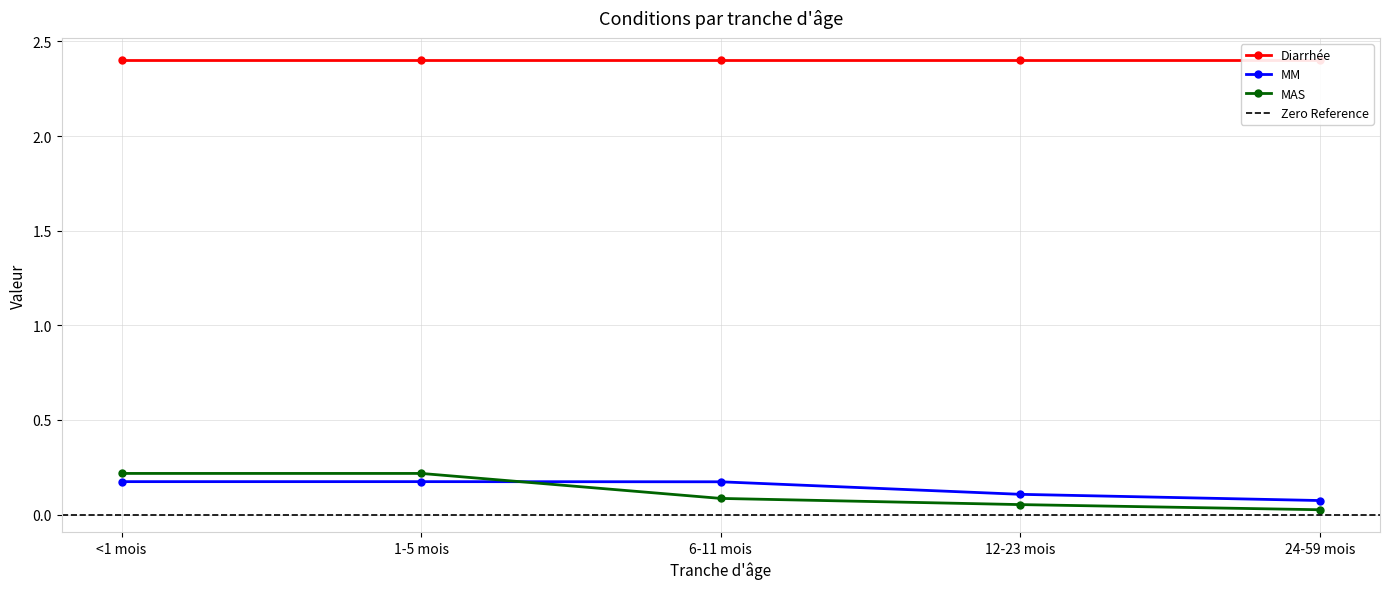

True or false: MM has a value of 0.1 at 24-59 mois.

True